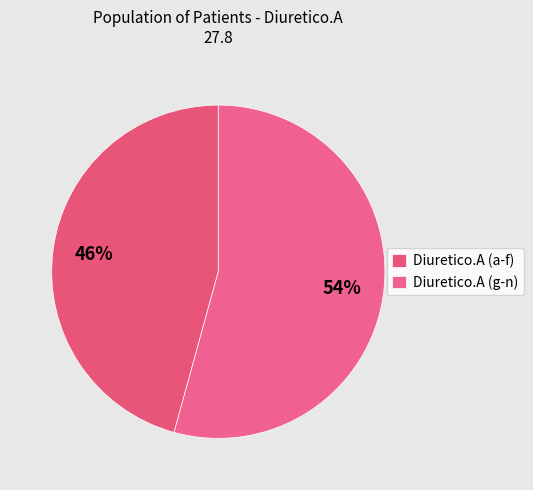

What is the largest slice in the pie chart?

Diuretico.A (g-n)